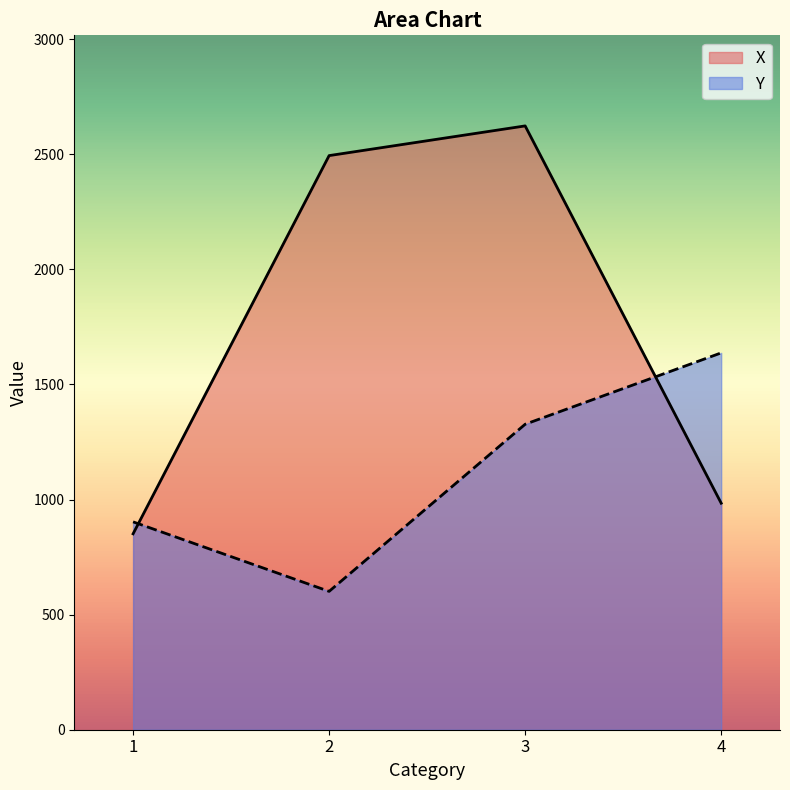

Which category has the highest value in the Y series?

4